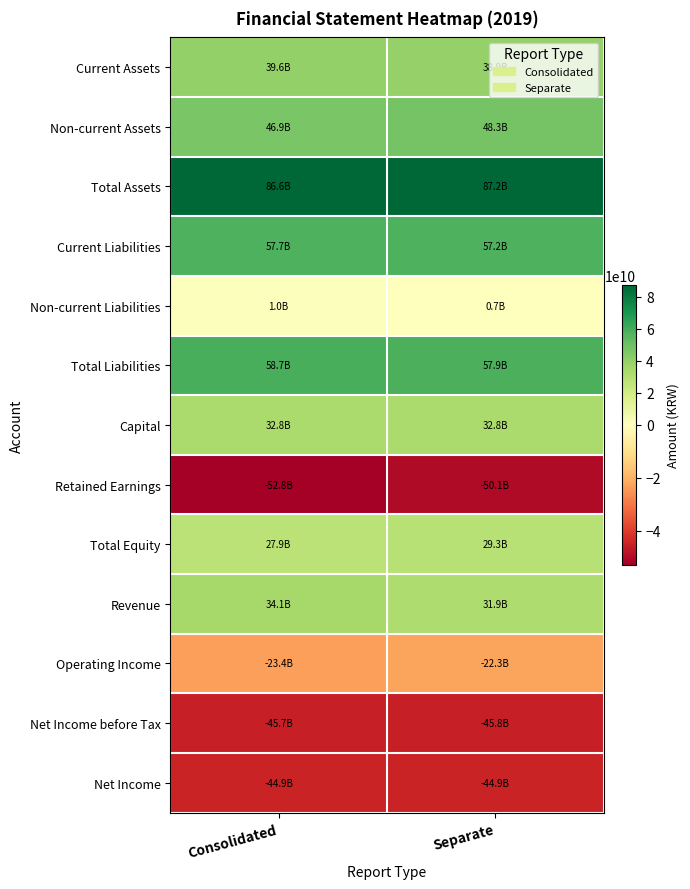

What is the smallest value displayed?

-52831358586